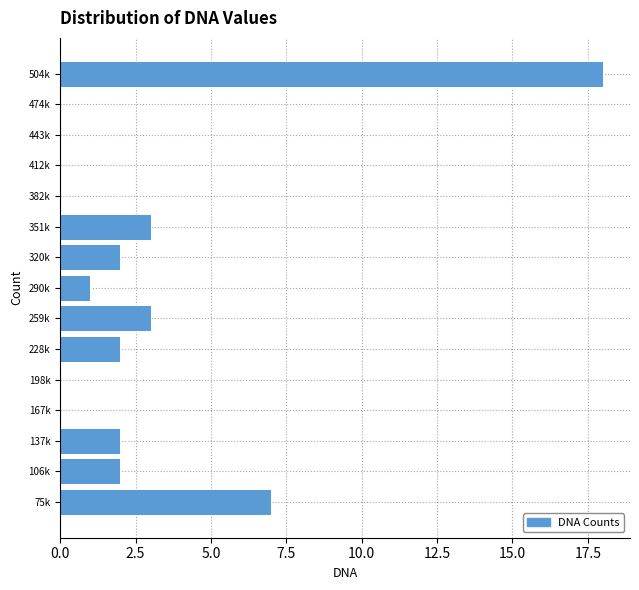

Reading bottom to top, list all the values displayed in this chart.

75k=7	106k=2	137k=2	167k=0	198k=0	228k=2	259k=3	290k=1	320k=2	351k=3	382k=0	412k=0	443k=0	474k=0	504k=18